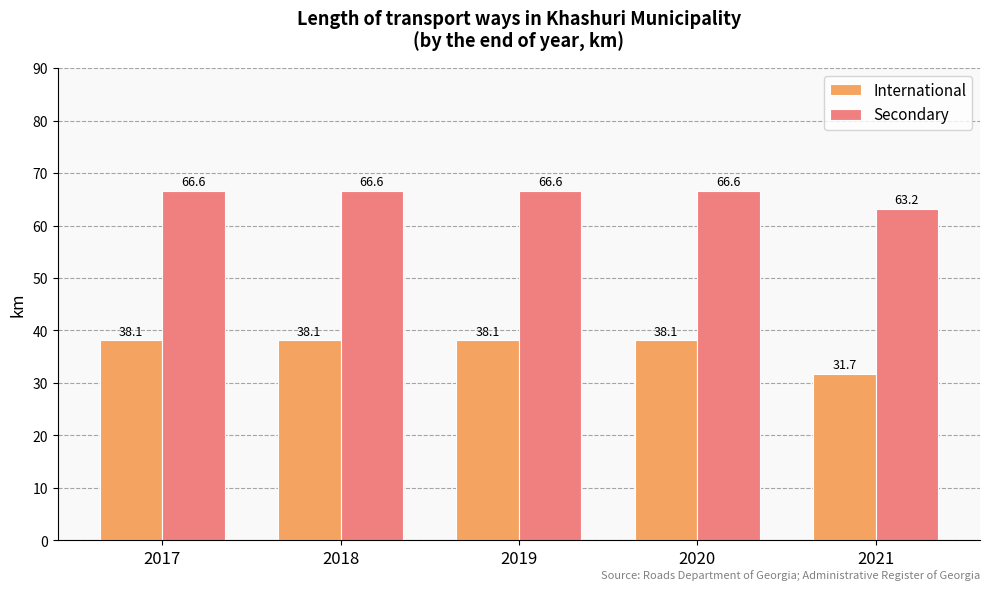

The Secondary series shows 22.3 at 2017. True or false?

False